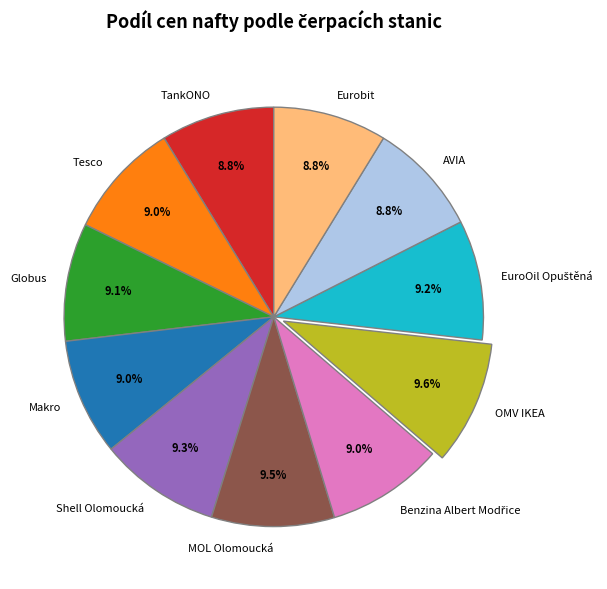

Do Tesco and Shell Olomoucká together represent more than half of the pie?

No